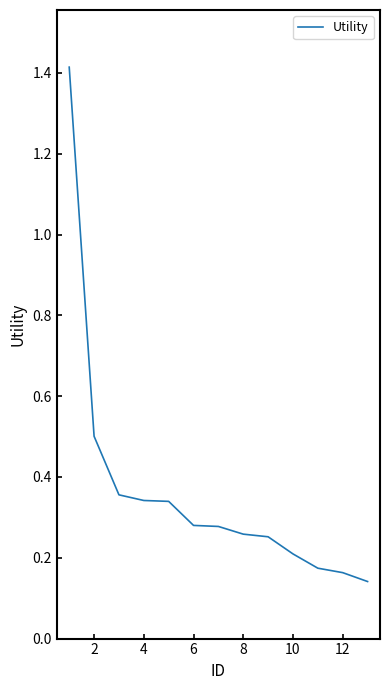

What is the difference between the maximum and minimum values?

1.3